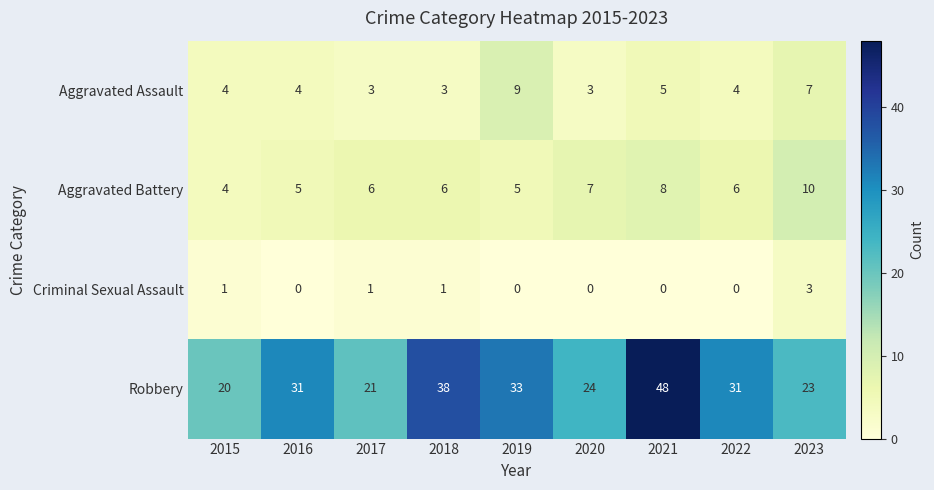

At which label is Aggravated Assault closest to 6?

2021